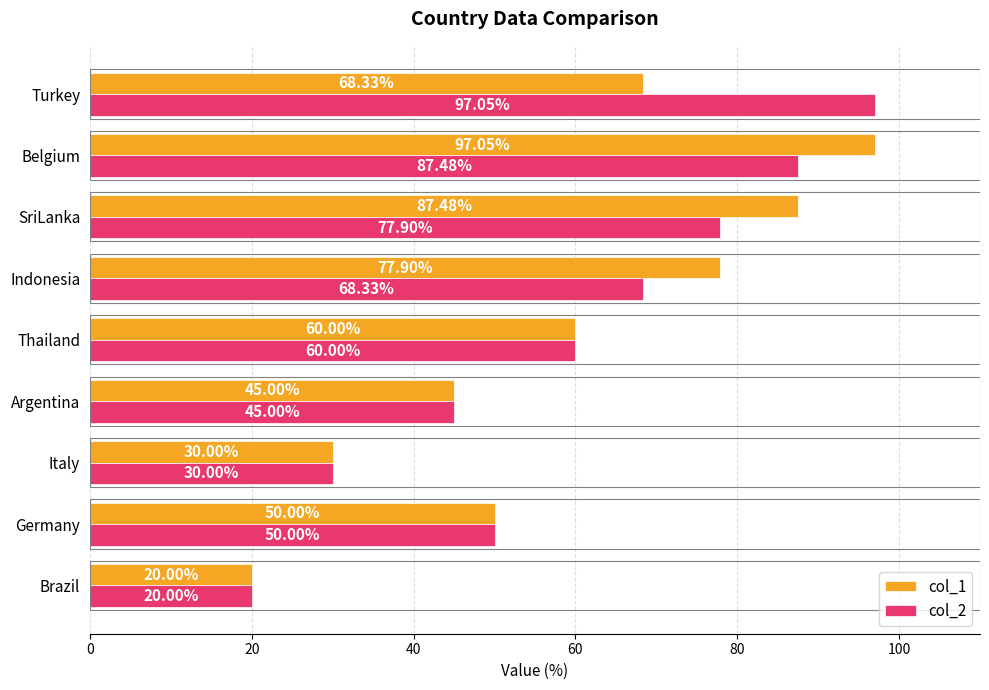

At which label is col_1 closest to 58?

Thailand